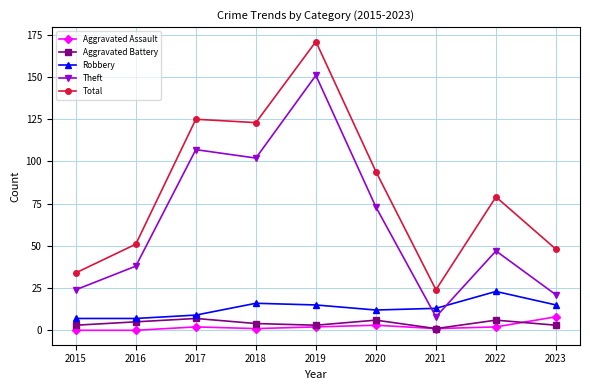

Where is Total nearest to the value 97?

2020